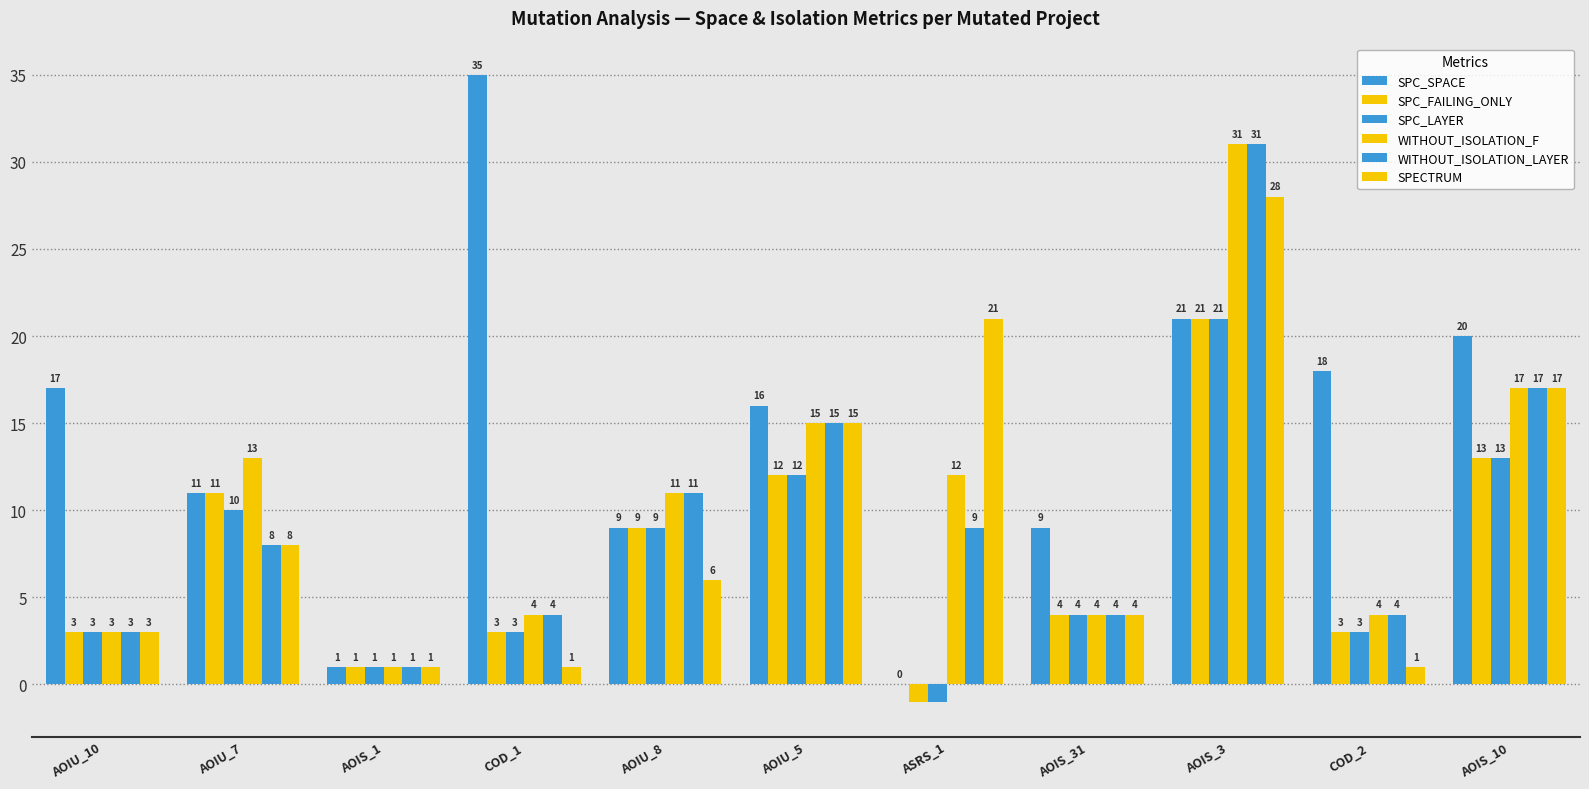

How many categories are shown in the chart?

11